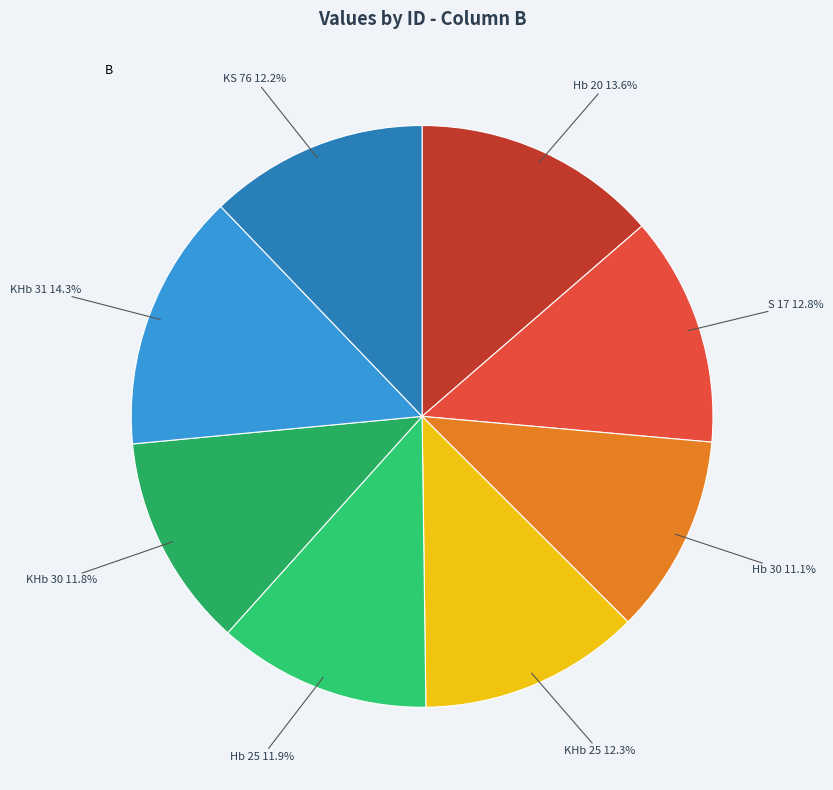

Count the number of slices in the pie.

8